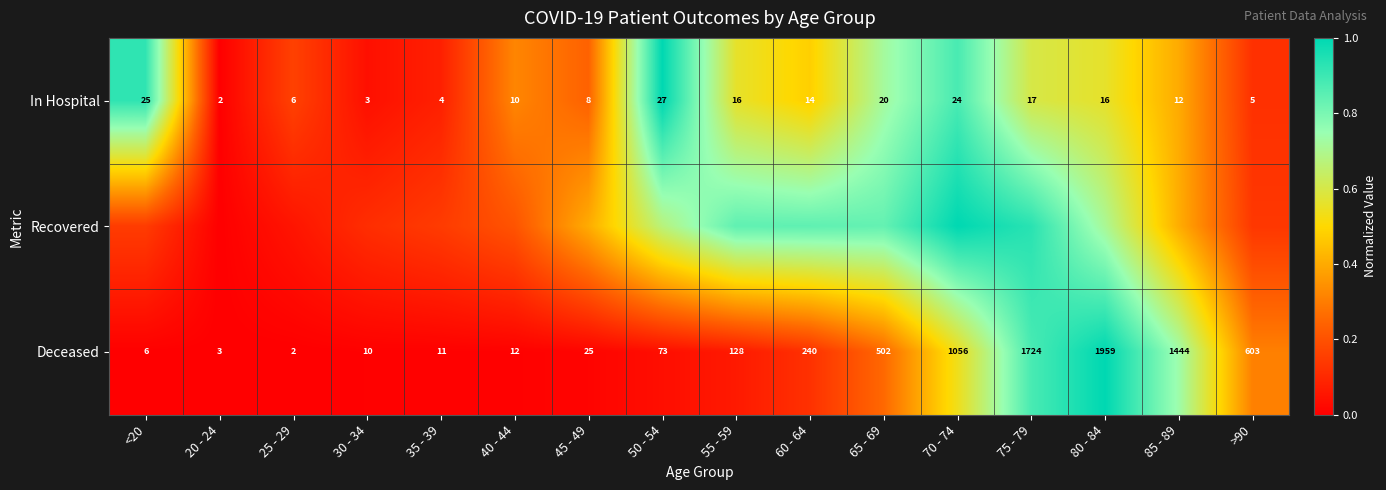

How many data points in In Hospital are less than 14?

8